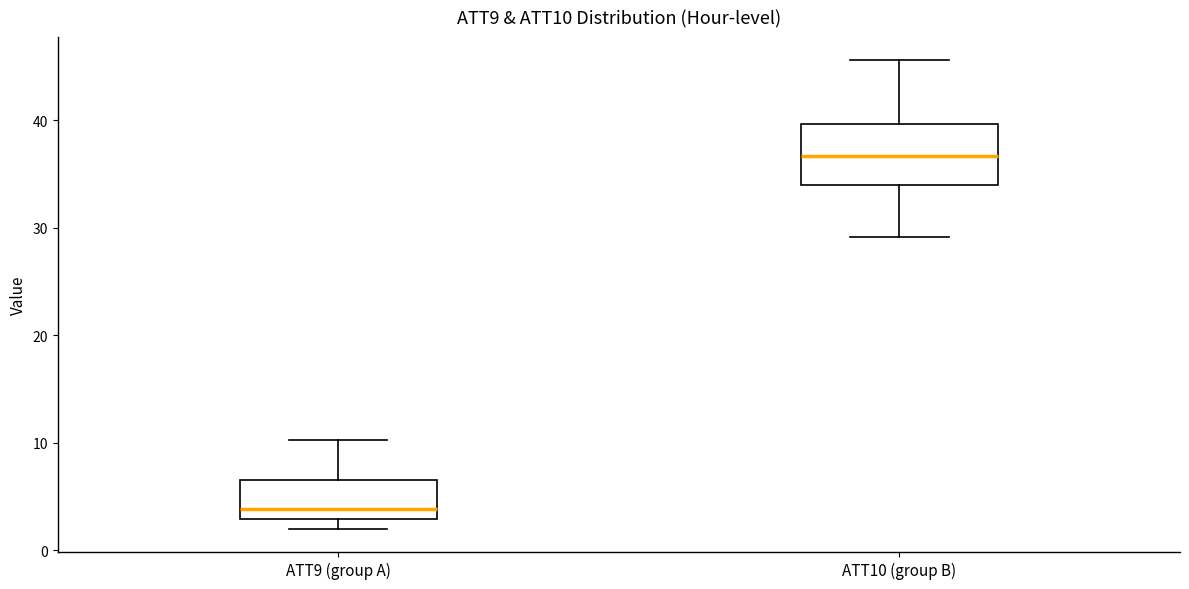

Where is the upper edge of the box for ATT9 (group A) on the y-axis? The values are not printed on the chart, so give them approximately, as read against the axis.

7